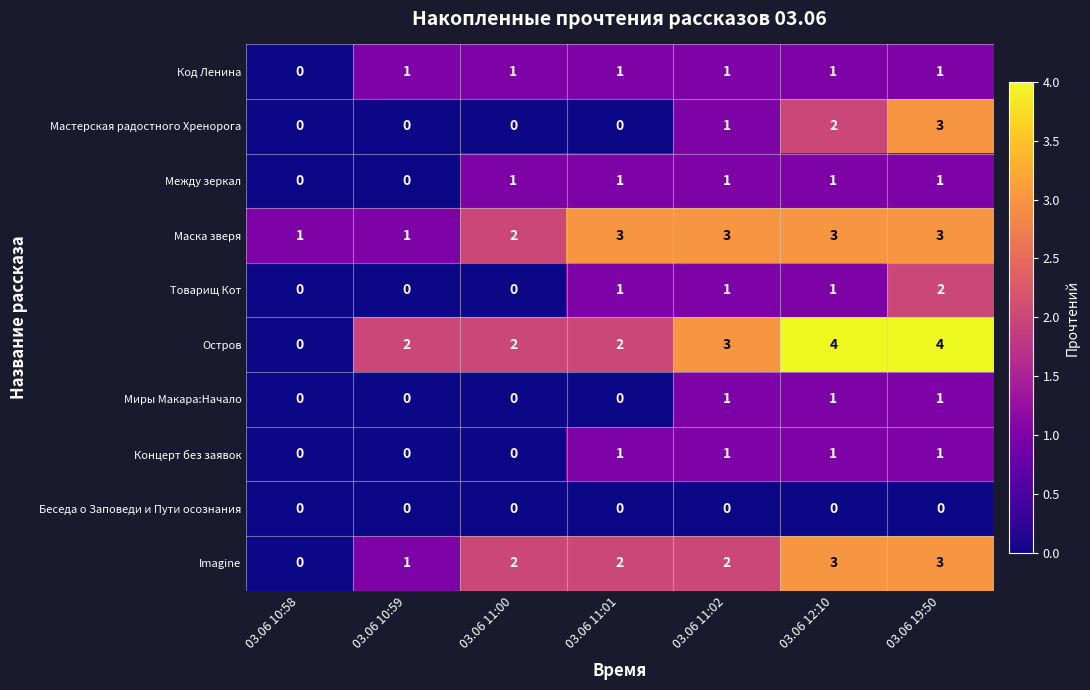

Which series has the widest spread of values?

Остров